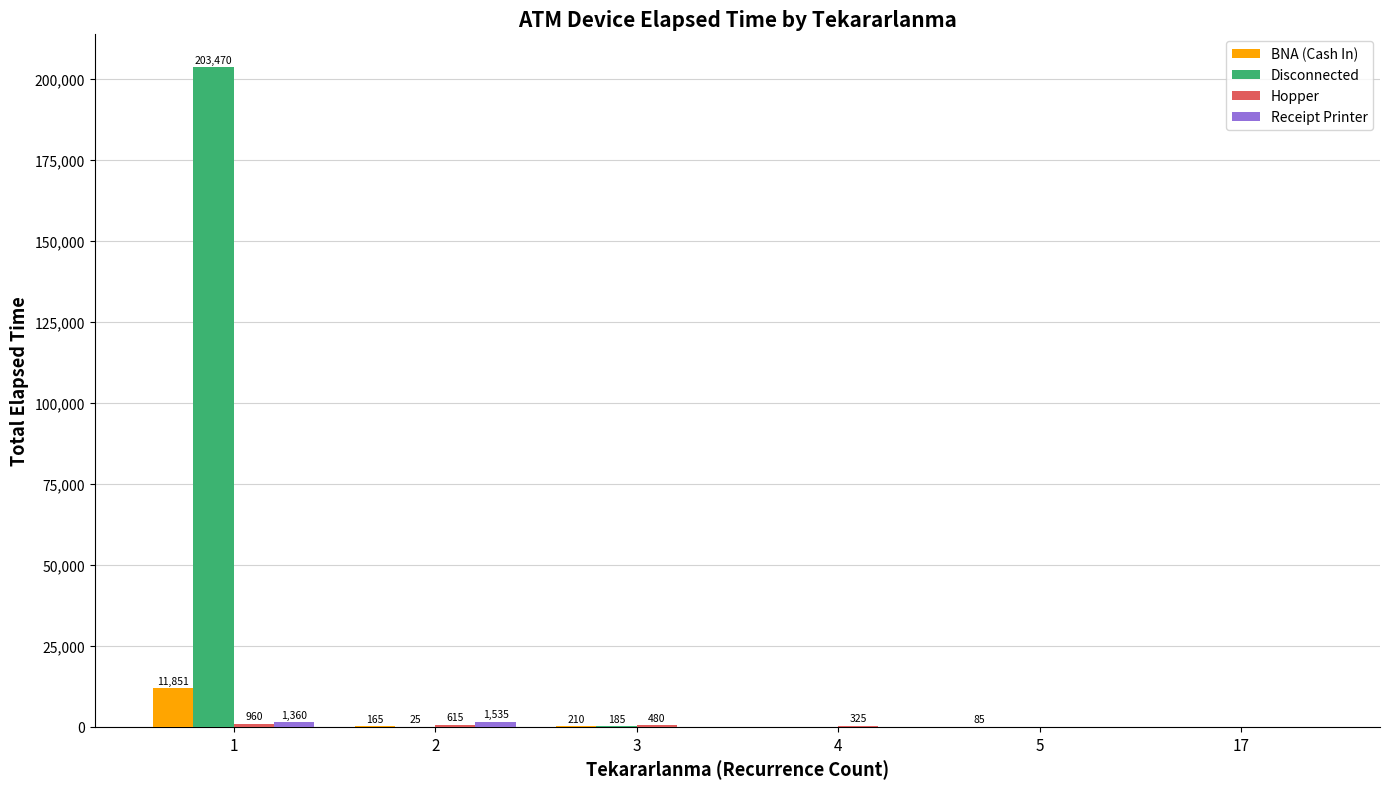

Count the number of categories in the chart.

6